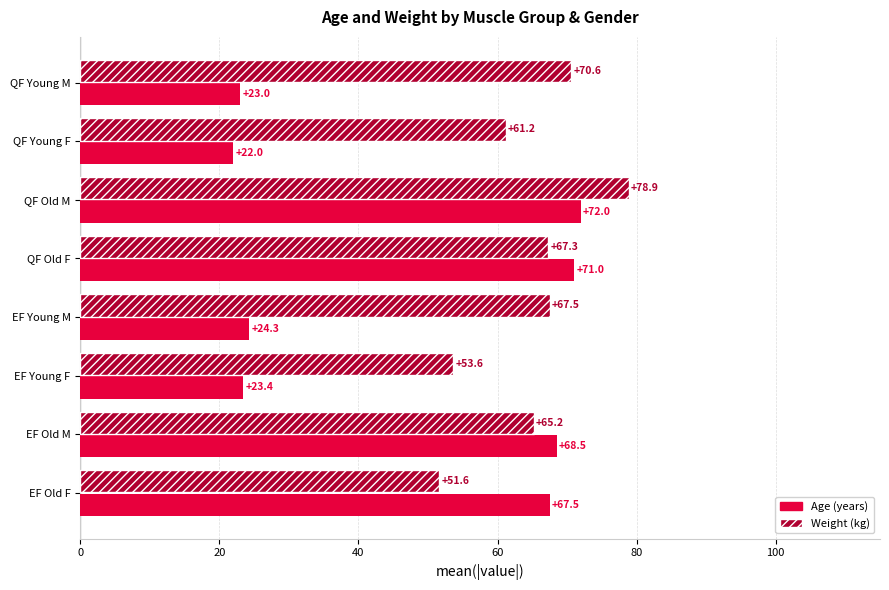

At which category is the sum across all series the highest?

QF Old M